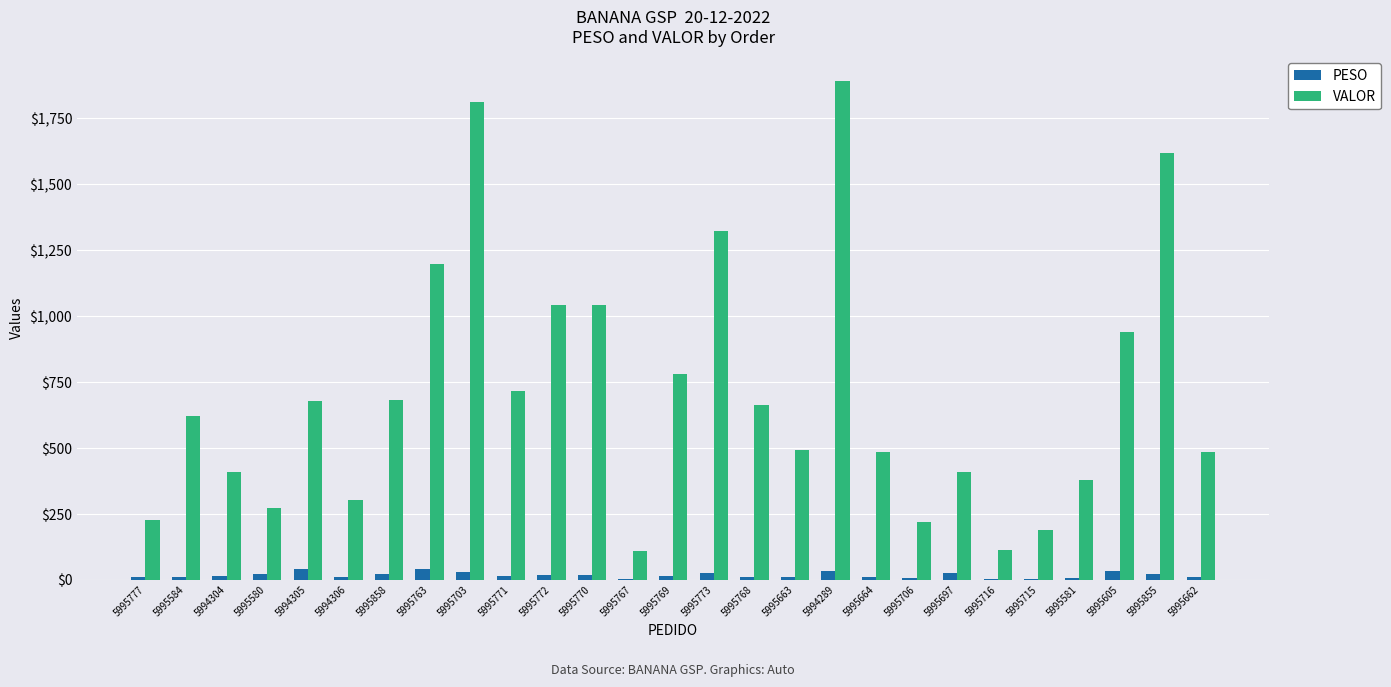

How many categories are shown in the chart?

27